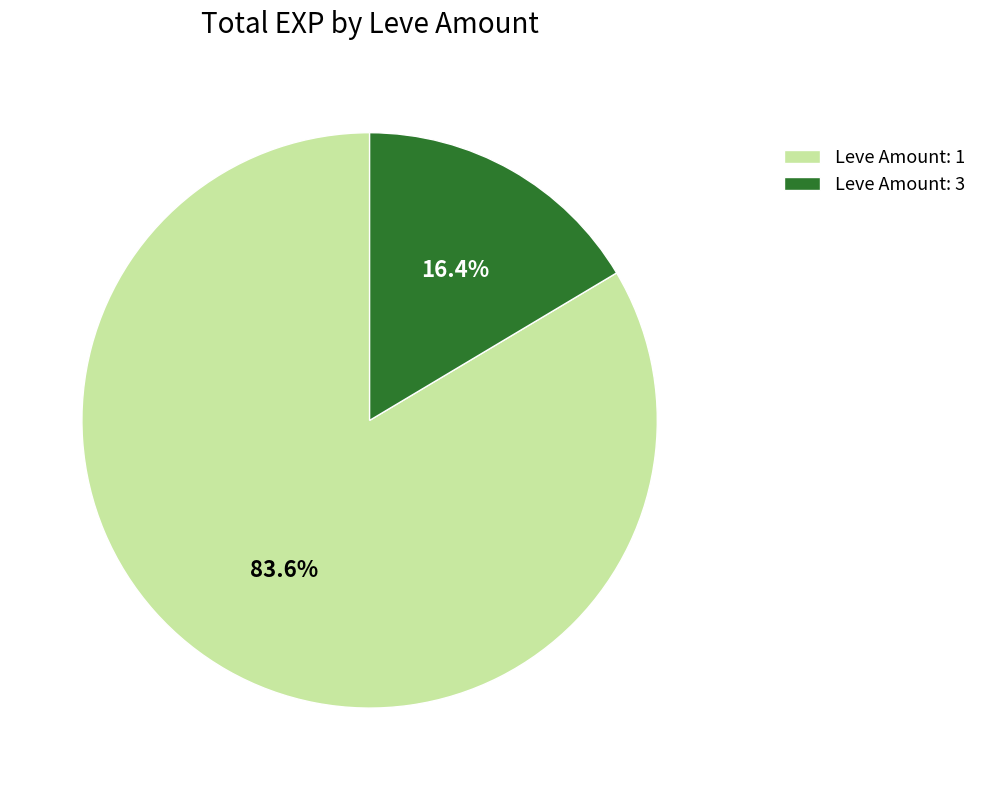

Combined, do Leve Amount: 1 and Leve Amount: 3 account for over 50%?

Yes